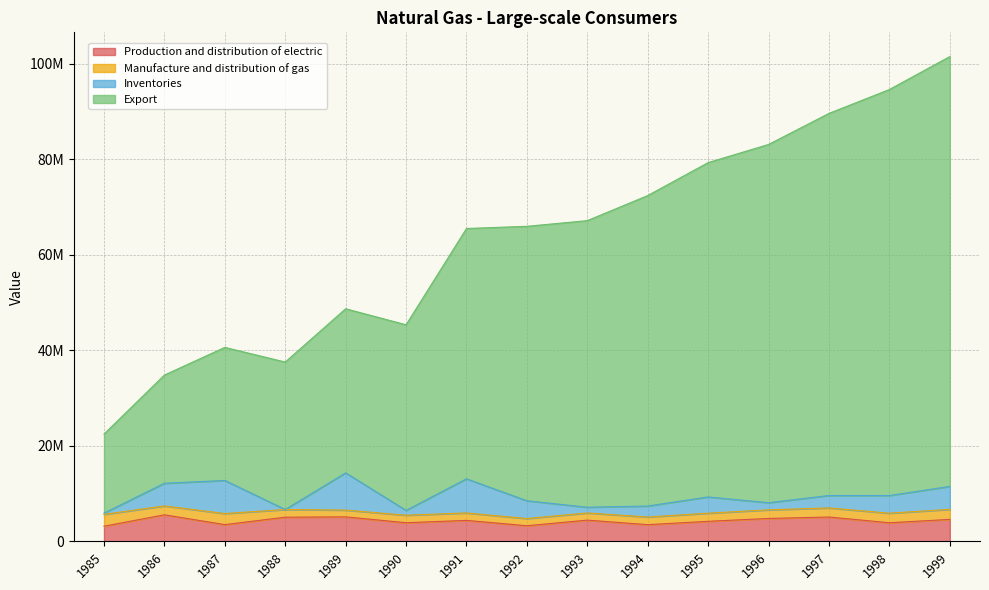

The Export series shows 49294862 at 1994. True or false?

False